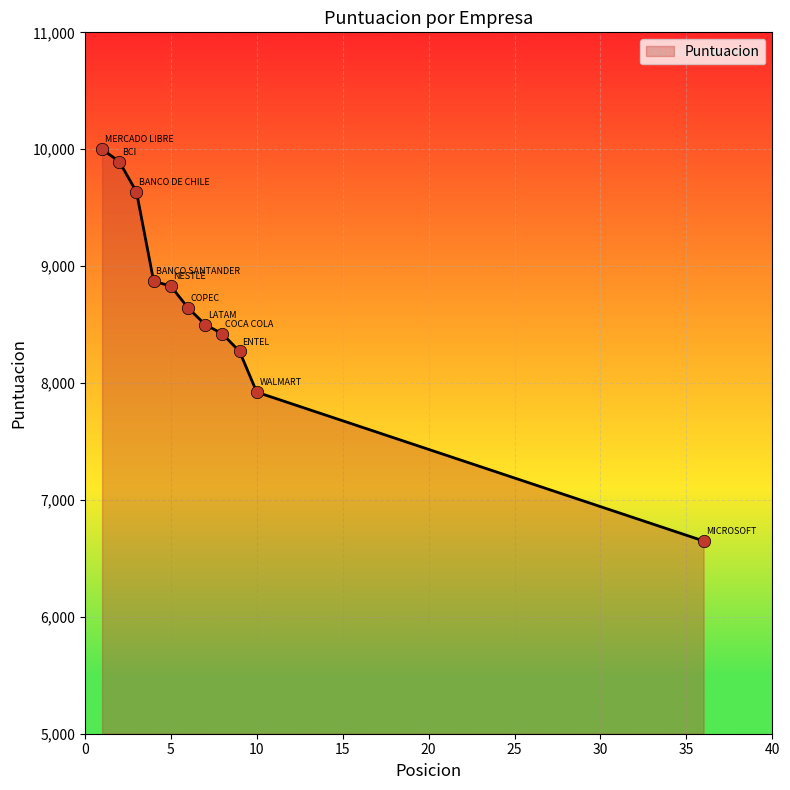

What is the difference between the maximum and minimum values?

3351